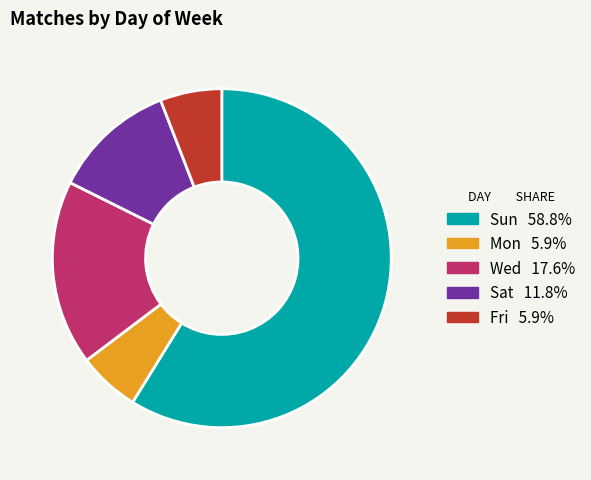

What is the largest slice in the pie chart?

Sun